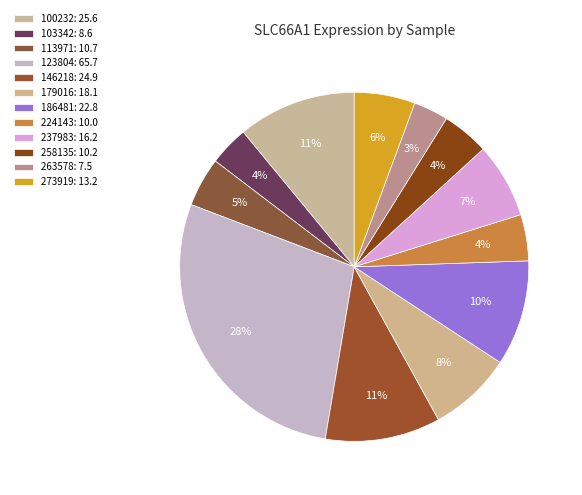

To the nearest percent, what is the combined percentage of 186481 and 258135?

14%